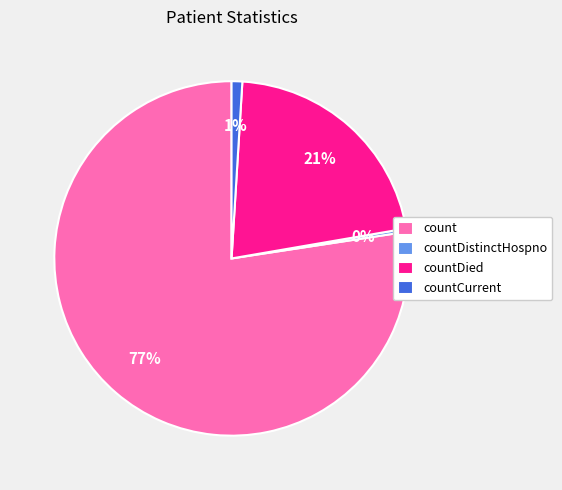

Combined, do countDistinctHospno and countDied account for over 50%?

No